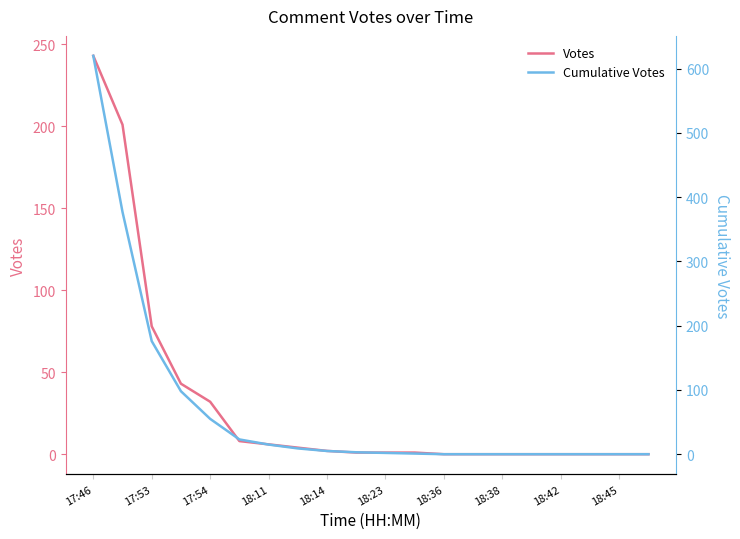

Count the number of categories in the chart.

20